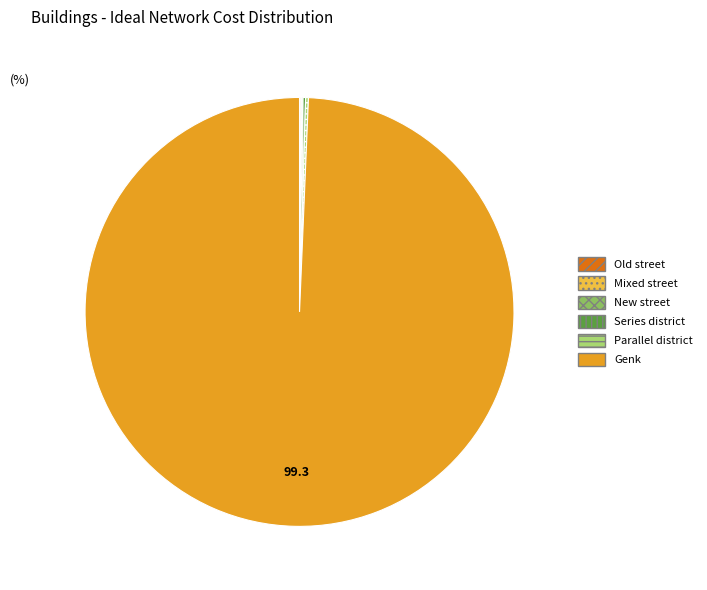

Rank the categories by value from highest to lowest.

Genk, Series district, Parallel district, Old street, Mixed street, New street